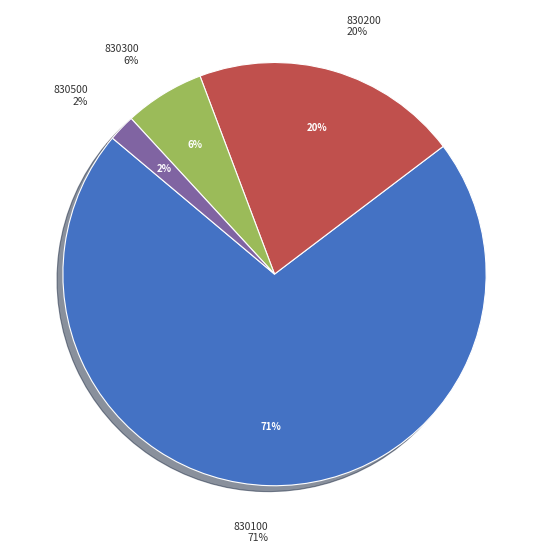

Between 830200 and 830300, which is larger?

830200